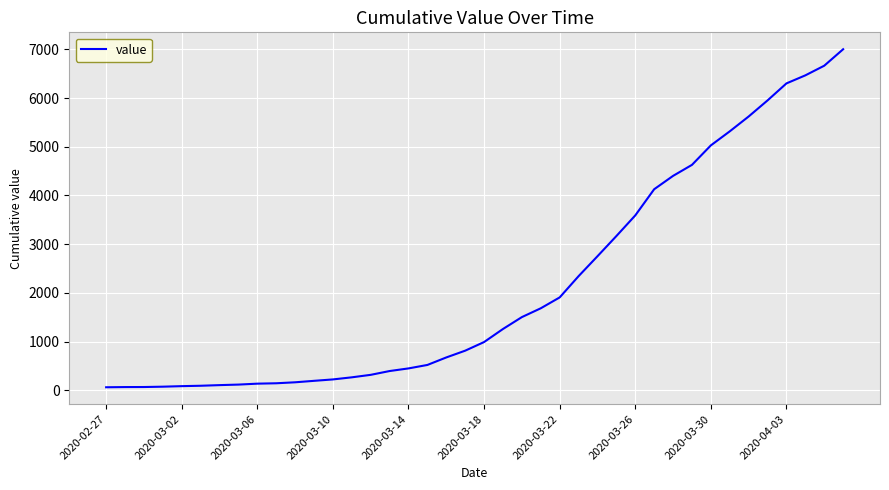

What is the difference between the maximum and minimum values?

6937